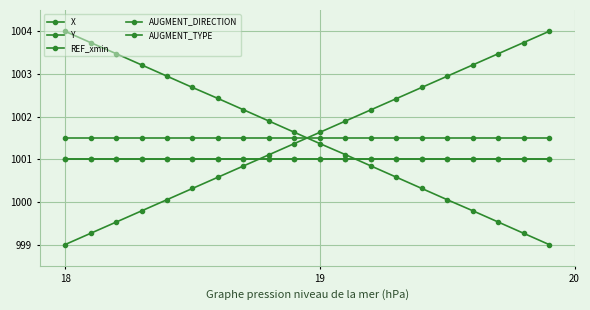

True or false: AUGMENT_DIRECTION and REF_xmin cross at least once.

False